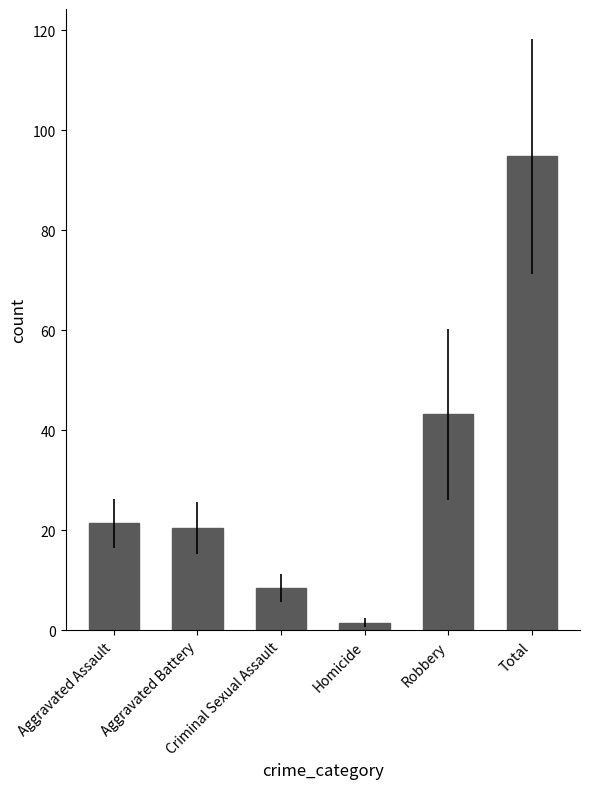

What position from the left is Criminal Sexual Assault?

3